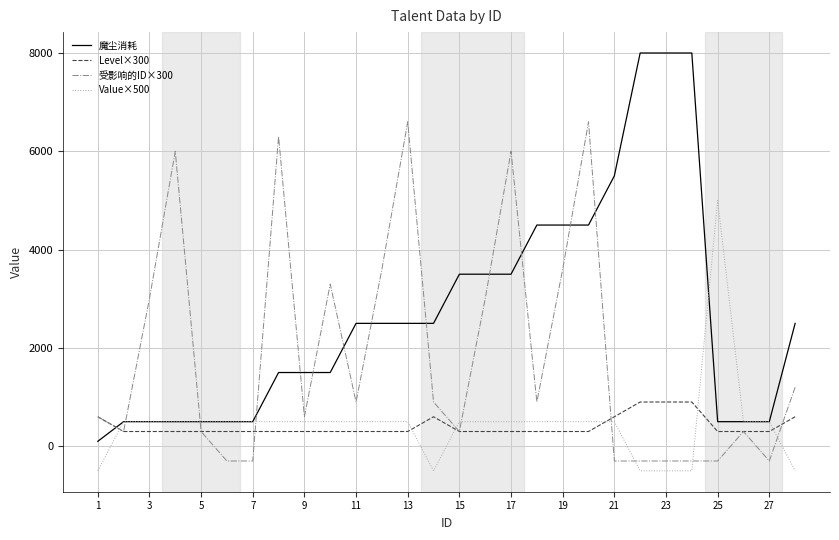

Which series has the largest total across all categories?

魔尘消耗